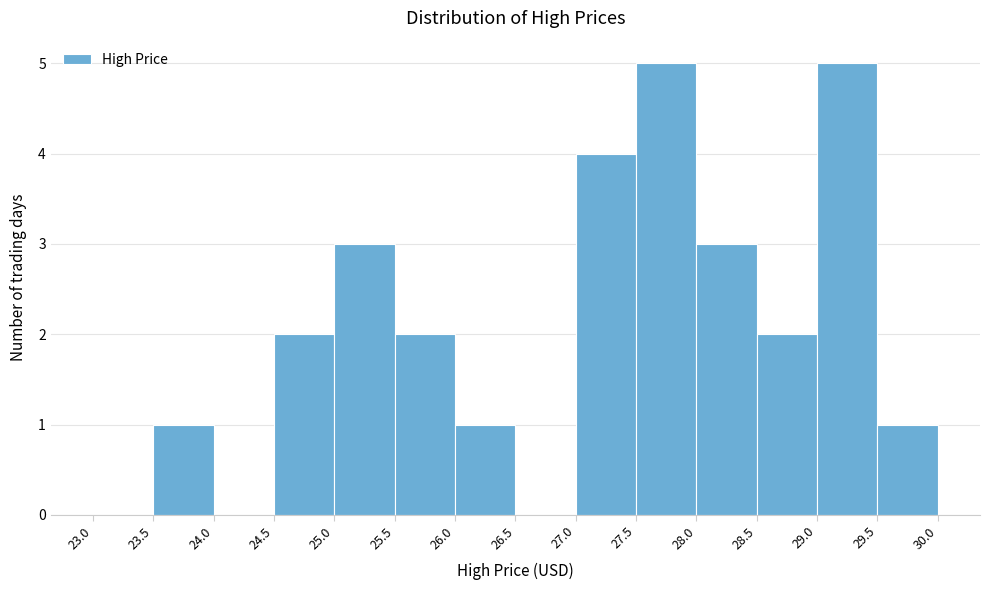

How tall is the bar that spans 27.5 to 28.0 on the x-axis? The values are not printed on the chart, so give them approximately, as read against the axis.

5